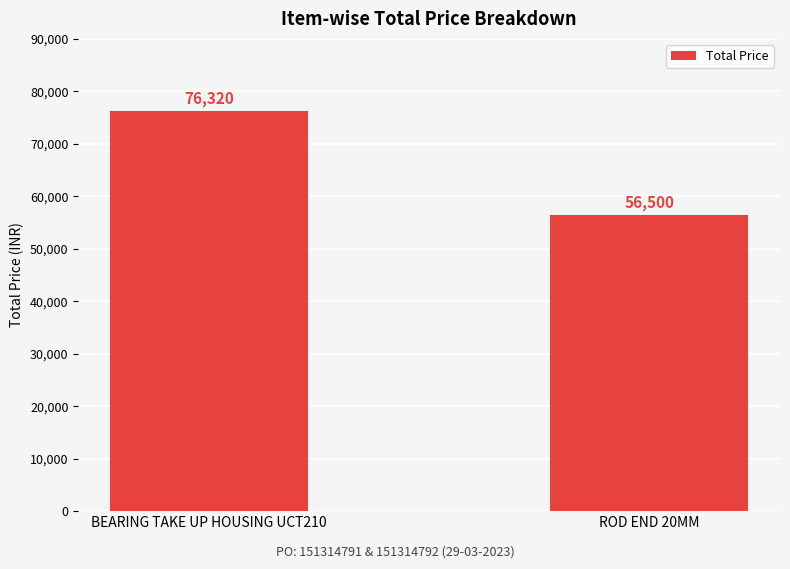

Between ROD END 20MM and BEARING TAKE UP HOUSING UCT210, which is larger?

BEARING TAKE UP HOUSING UCT210